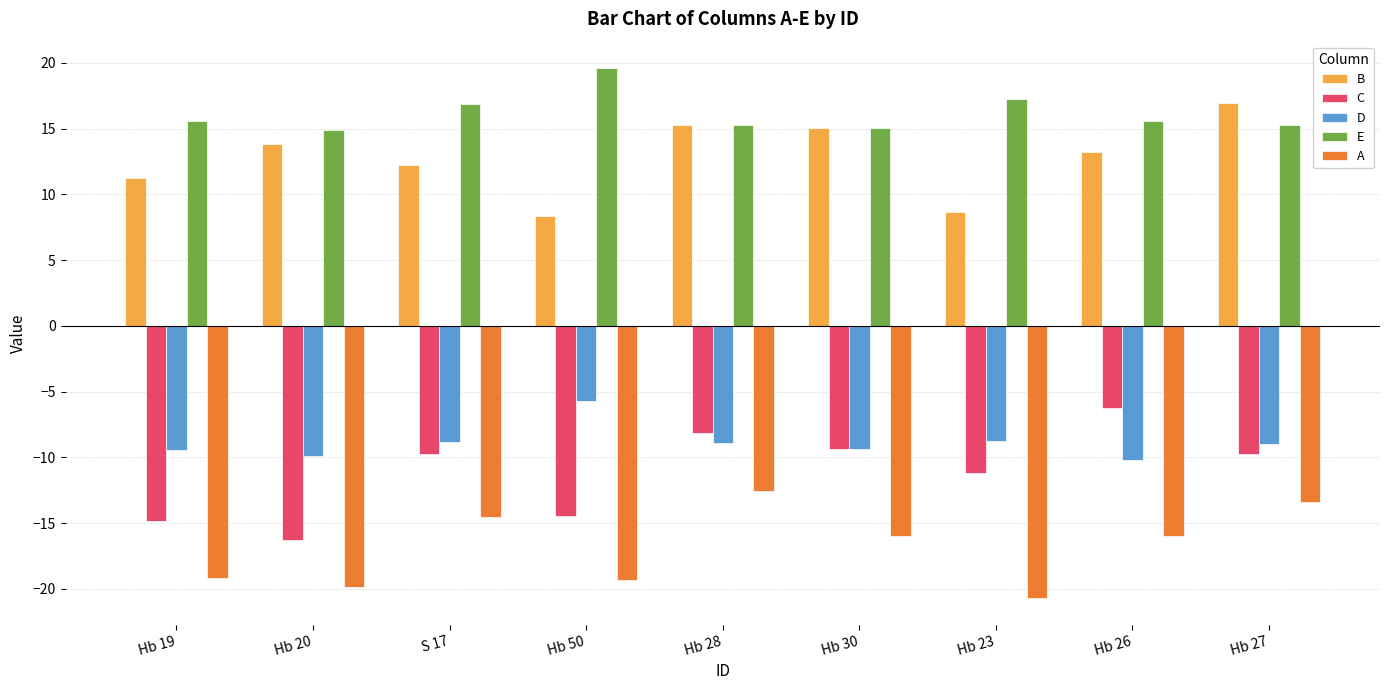

How many data points does each series have?

9